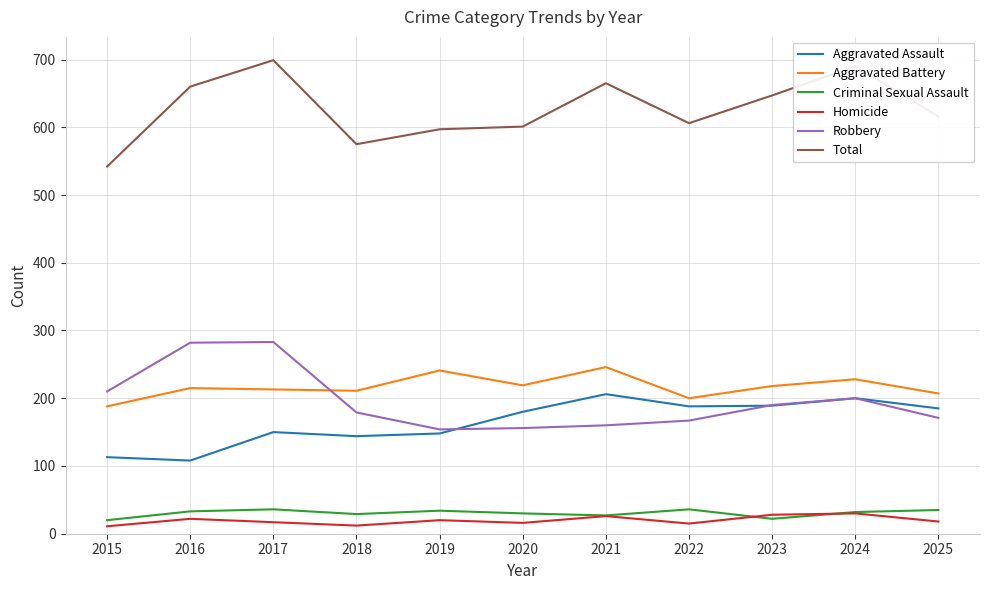

True or false: Homicide and Total cross at least once.

False